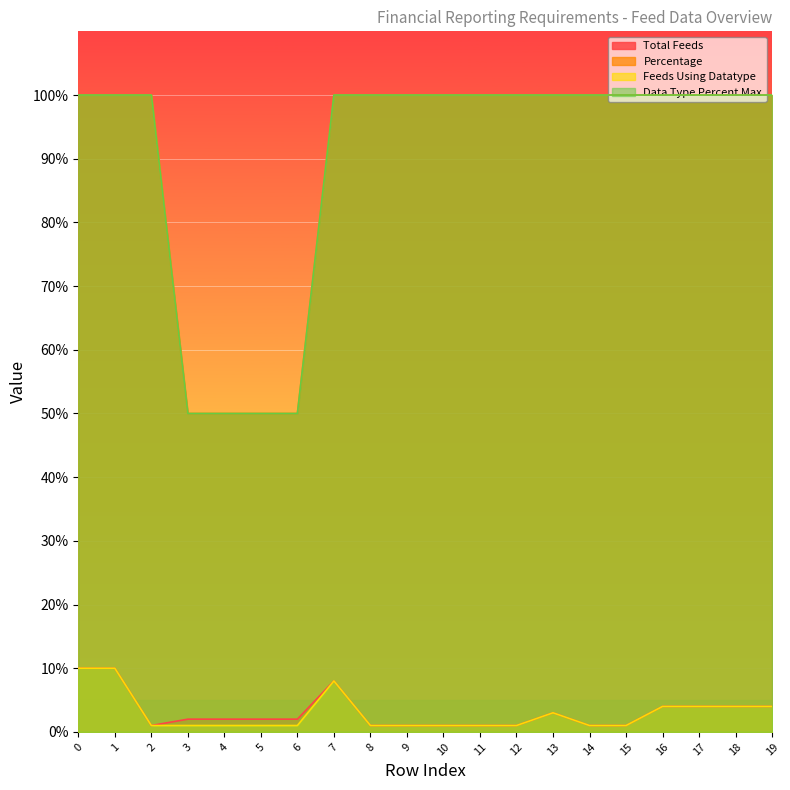

The value of Total Feeds at 12 is 1. True or false?

True